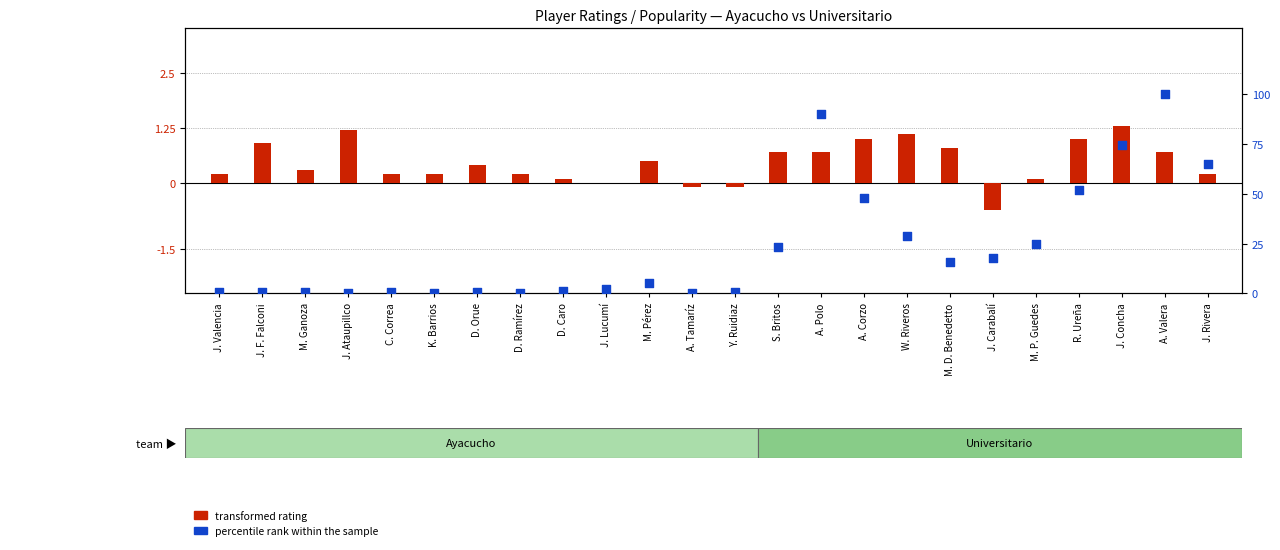

What is the ratio of the value at S. Britos to the value at W. Riveros?

0.8